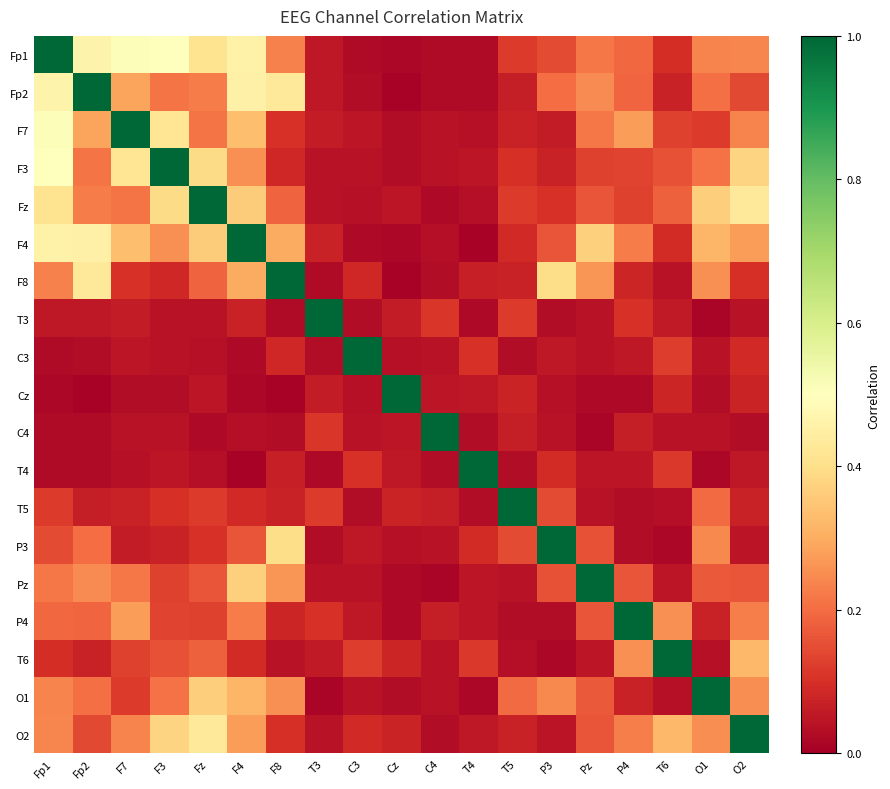

At O2, list the series in order from smallest to largest.

C4, T3, P3, T4, T5, Cz, C3, F8, Fp2, Pz, P4, F7, Fp1, O1, F4, T6, F3, Fz, O2